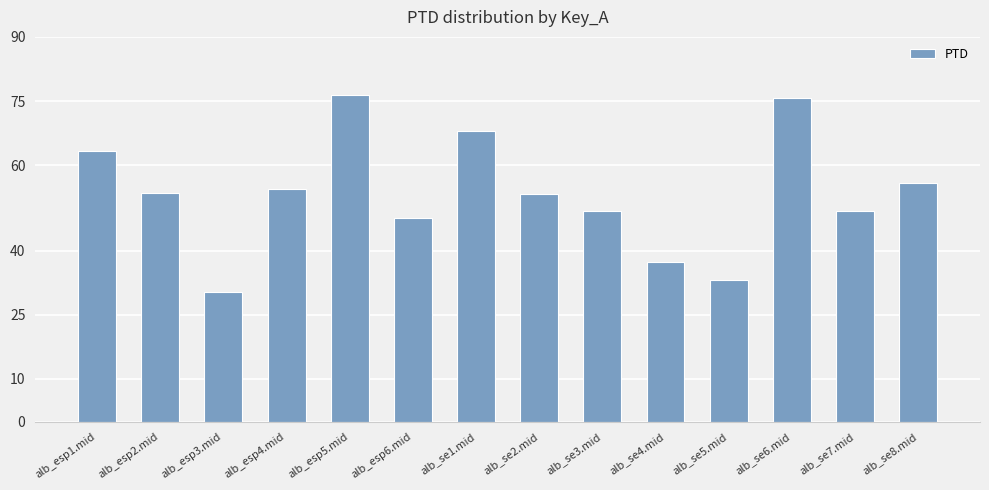

What is the label of the 7th bar from the left?

alb_se1.mid